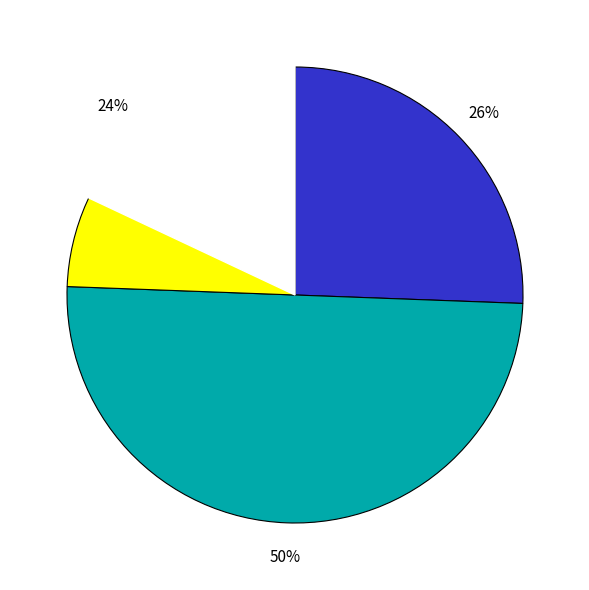

The Retail_0001 slice represents 26% of the pie. True or false?

True